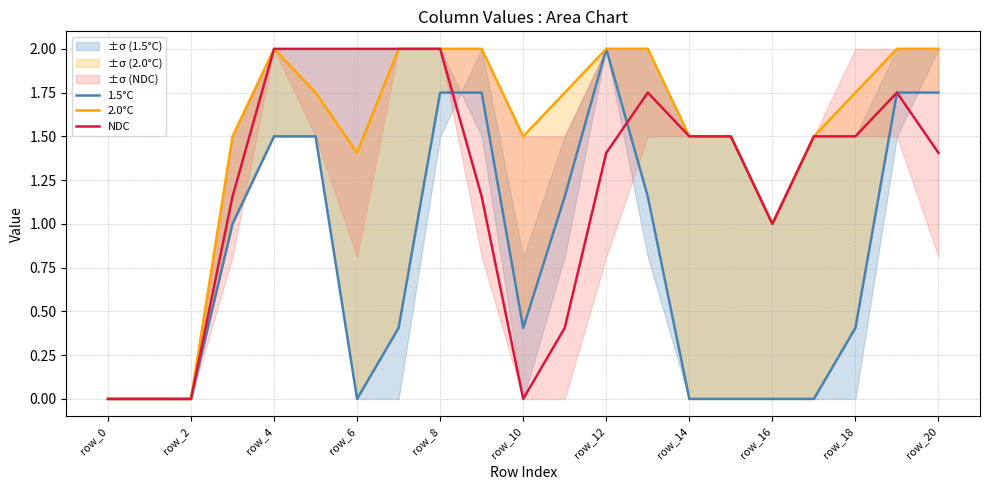

Which label corresponds to the largest value in the chart?

12